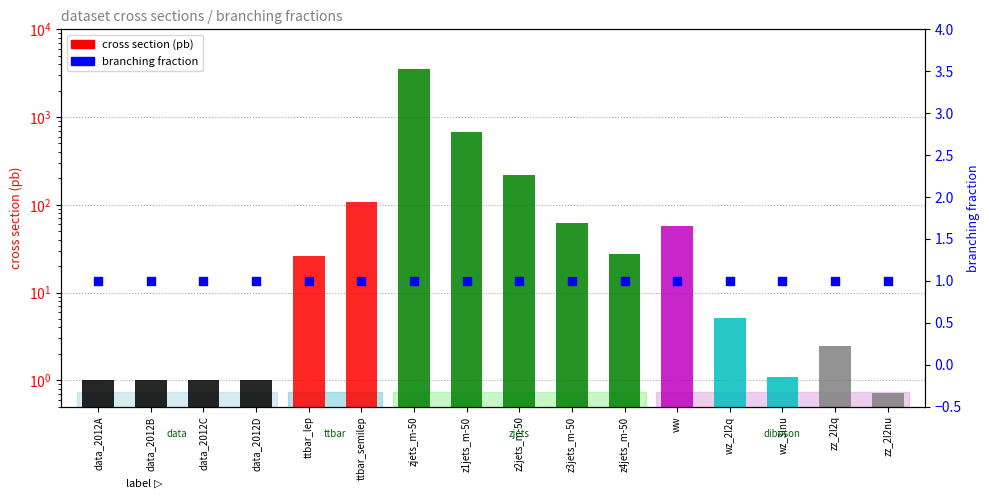

Which series has the largest Y range (max minus min)?

cross_section